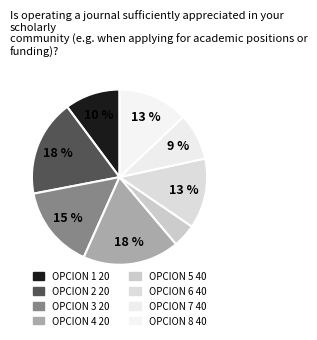

Approximately how many times larger is the value at OPCION 5 40 compared to OPCION 1 20?

0.4